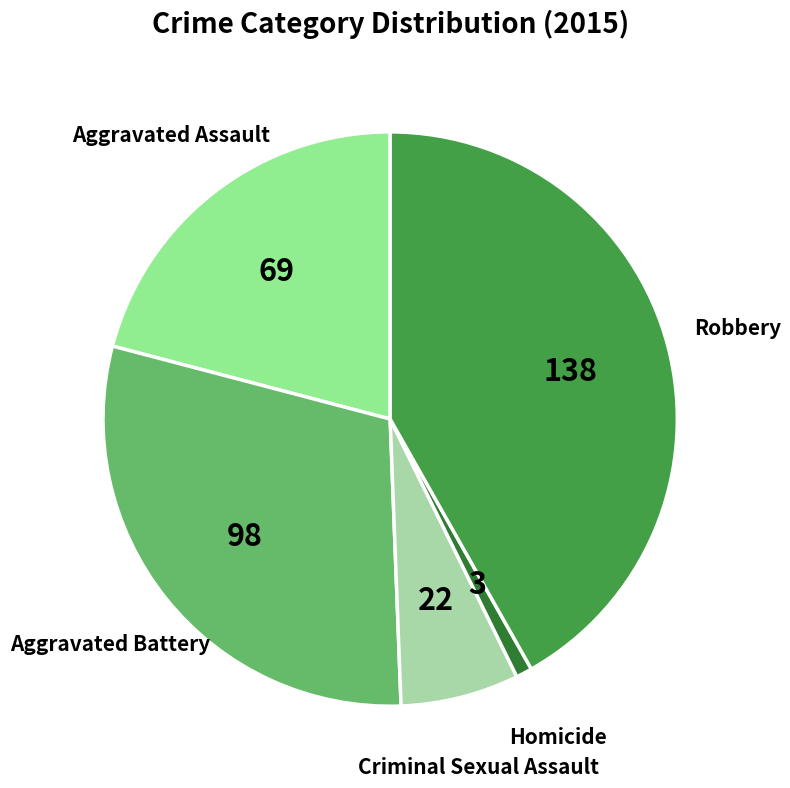

Is there a majority slice in this chart?

No